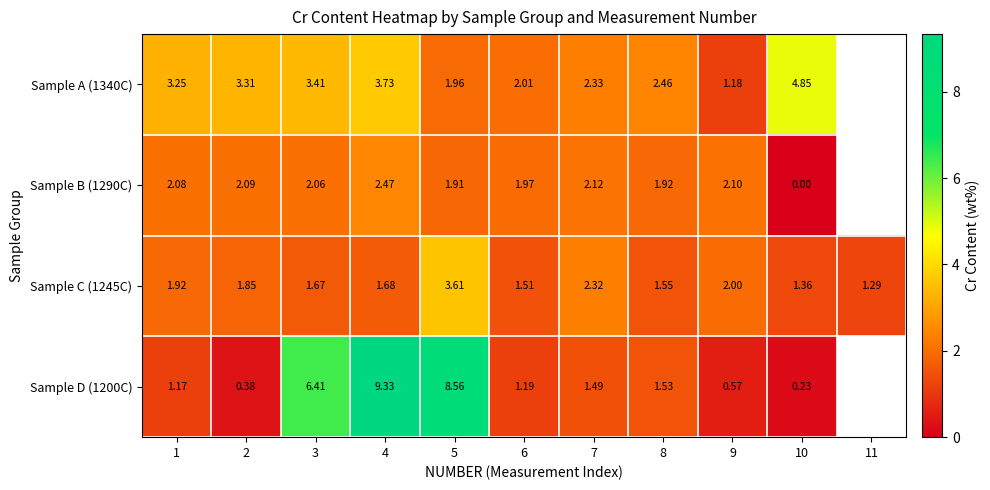

Is it true that Sample D (1200C) equals 1.7 at 1?

False